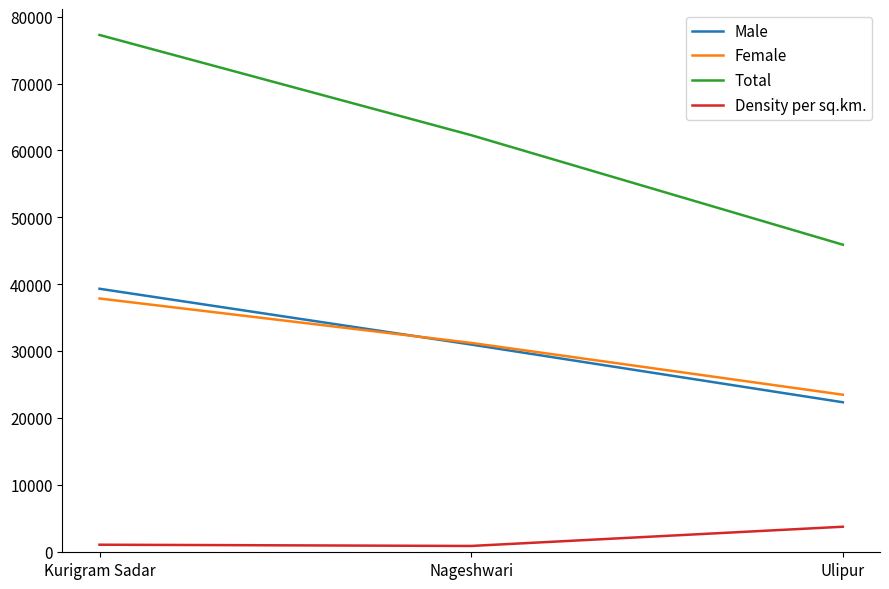

How many lines are shown in the chart?

4